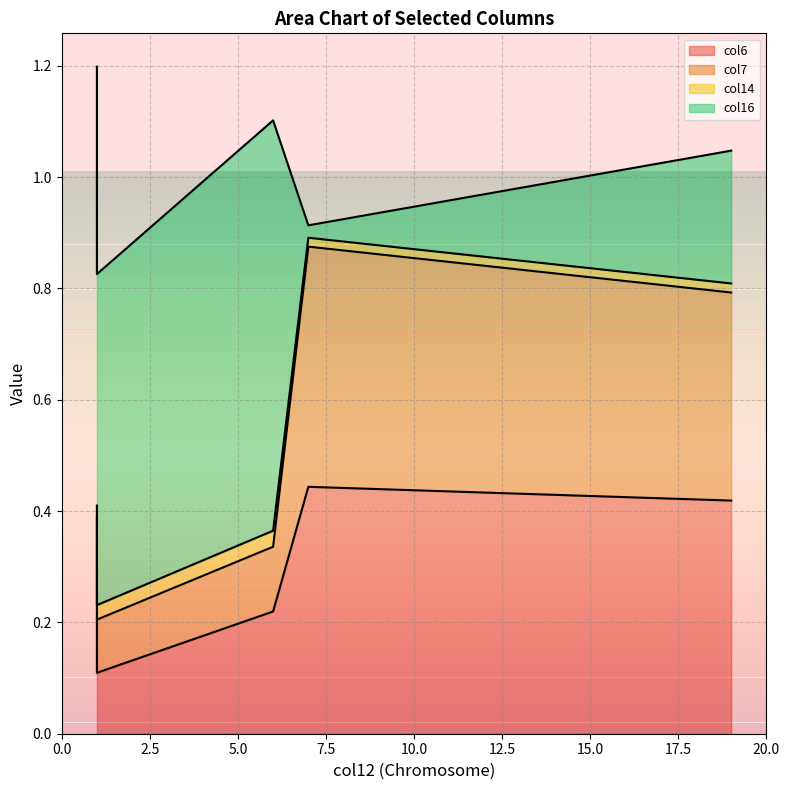

Reading left to right, list all the values displayed in this chart.

col6: 6=0.2	7=0.4	1=0.1	1=0.2	19=0.4
col7: 6=0.1	7=0.4	1=0.1	1=0.2	19=0.4
col14: 6=0.0	7=0.0	1=0.0	1=0.0	19=0.0
col16: 6=0.7	7=0.0	1=0.6	1=0.8	19=0.2